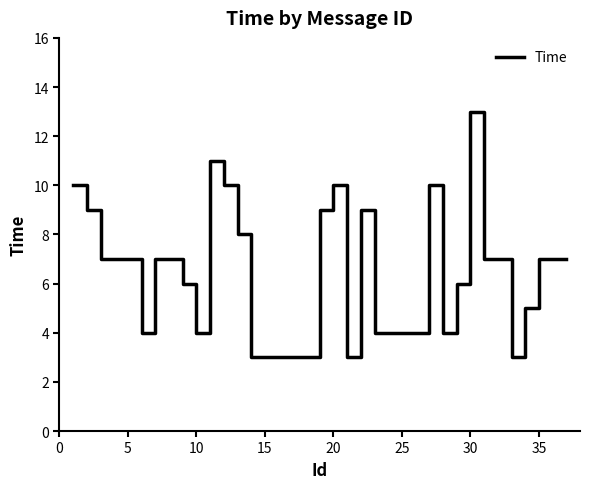

What is the difference between the maximum and minimum values?

10